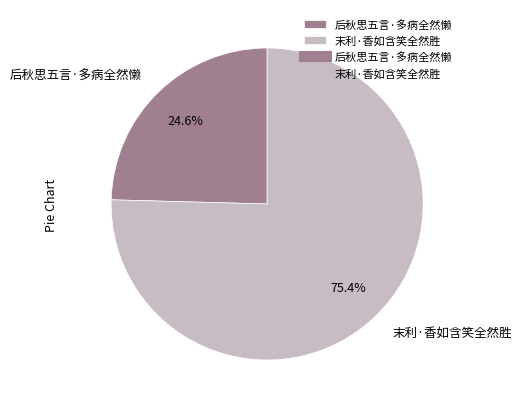

What percentage is NOT represented by 后秋思五言·多病全然懒?

75.4%